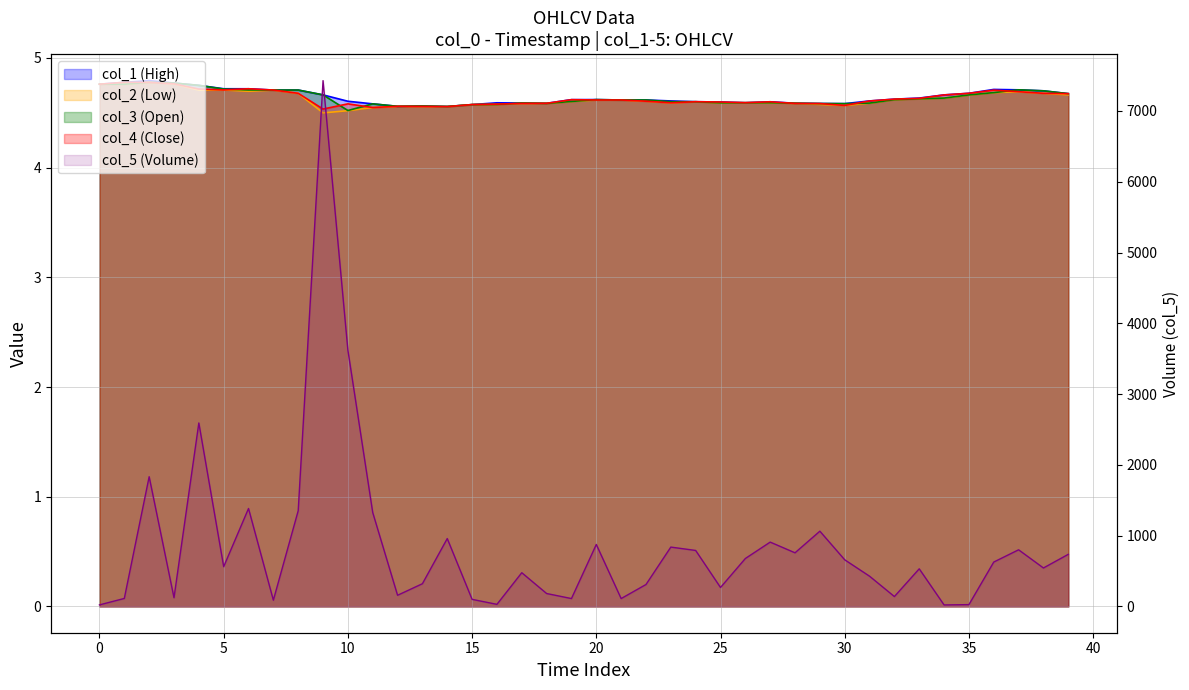

Reading left to right, list all the values displayed in this chart.

col_1: 4.8	4.8	4.8	4.8	4.8	4.7	4.7	4.7	4.7	4.7	4.6	4.6	4.6	4.6	4.6	4.6	4.6	4.6	4.6	4.6	4.6	4.6	4.6	4.6	4.6	4.6	4.6	4.6	4.6	4.6	4.6	4.6	4.6	4.6	4.7	4.7	4.7	4.7	4.7	4.7
col_2: 4.8	4.8	4.8	4.8	4.7	4.7	4.7	4.7	4.7	4.5	4.5	4.5	4.6	4.6	4.6	4.6	4.6	4.6	4.6	4.6	4.6	4.6	4.6	4.6	4.6	4.6	4.6	4.6	4.6	4.6	4.6	4.6	4.6	4.6	4.6	4.7	4.7	4.7	4.7	4.7
col_3: 4.8	4.8	4.8	4.8	4.8	4.7	4.7	4.7	4.7	4.7	4.5	4.6	4.6	4.6	4.6	4.6	4.6	4.6	4.6	4.6	4.6	4.6	4.6	4.6	4.6	4.6	4.6	4.6	4.6	4.6	4.6	4.6	4.6	4.6	4.6	4.7	4.7	4.7	4.7	4.7
col_4: 4.8	4.8	4.8	4.8	4.7	4.7	4.7	4.7	4.7	4.5	4.6	4.5	4.6	4.6	4.6	4.6	4.6	4.6	4.6	4.6	4.6	4.6	4.6	4.6	4.6	4.6	4.6	4.6	4.6	4.6	4.6	4.6	4.6	4.6	4.7	4.7	4.7	4.7	4.7	4.7
col_5: 21.9	112.8	1832.9	123.1	2592.3	561.8	1384.0	88.3	1352.3	7429.2	3621.2	1326.5	157.6	321.0	959.0	100.0	29.5	476.5	182.5	111.3	875.6	111.1	309.6	838.5	791.0	267.8	677.1	908.9	757.8	1063.2	659.0	427.1	139.6	531.5	21.1	25.6	627.1	800.3	543.3	736.2